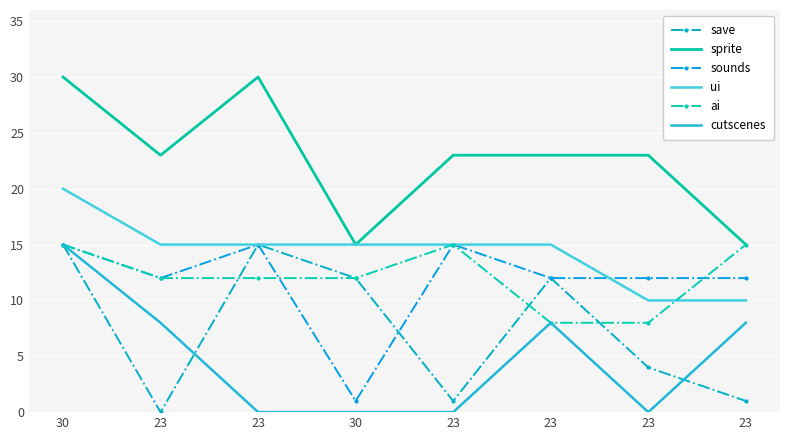

How many positive values does the save series have?

7